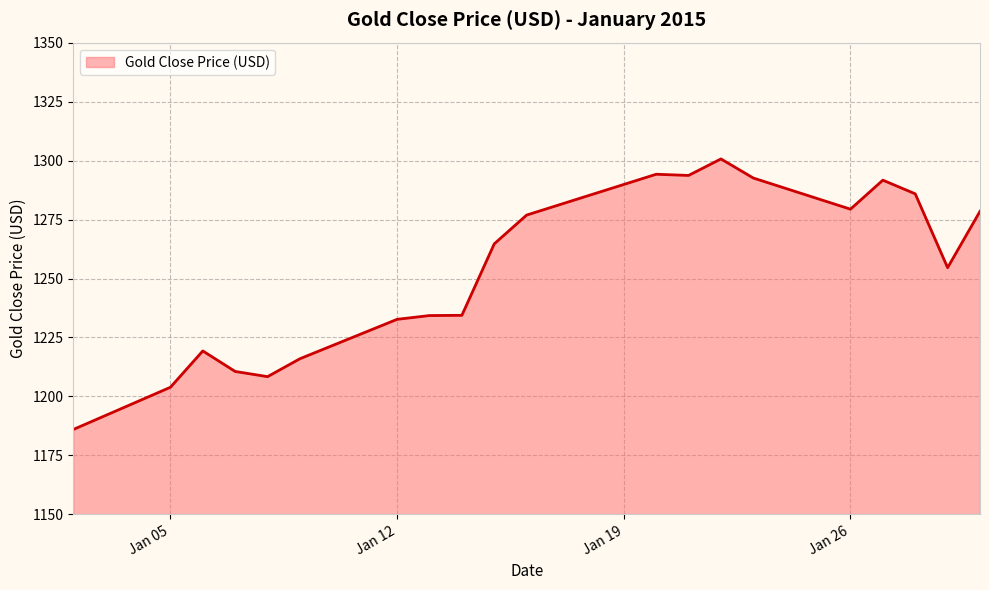

What is the maximum value shown in the chart?

1300.7